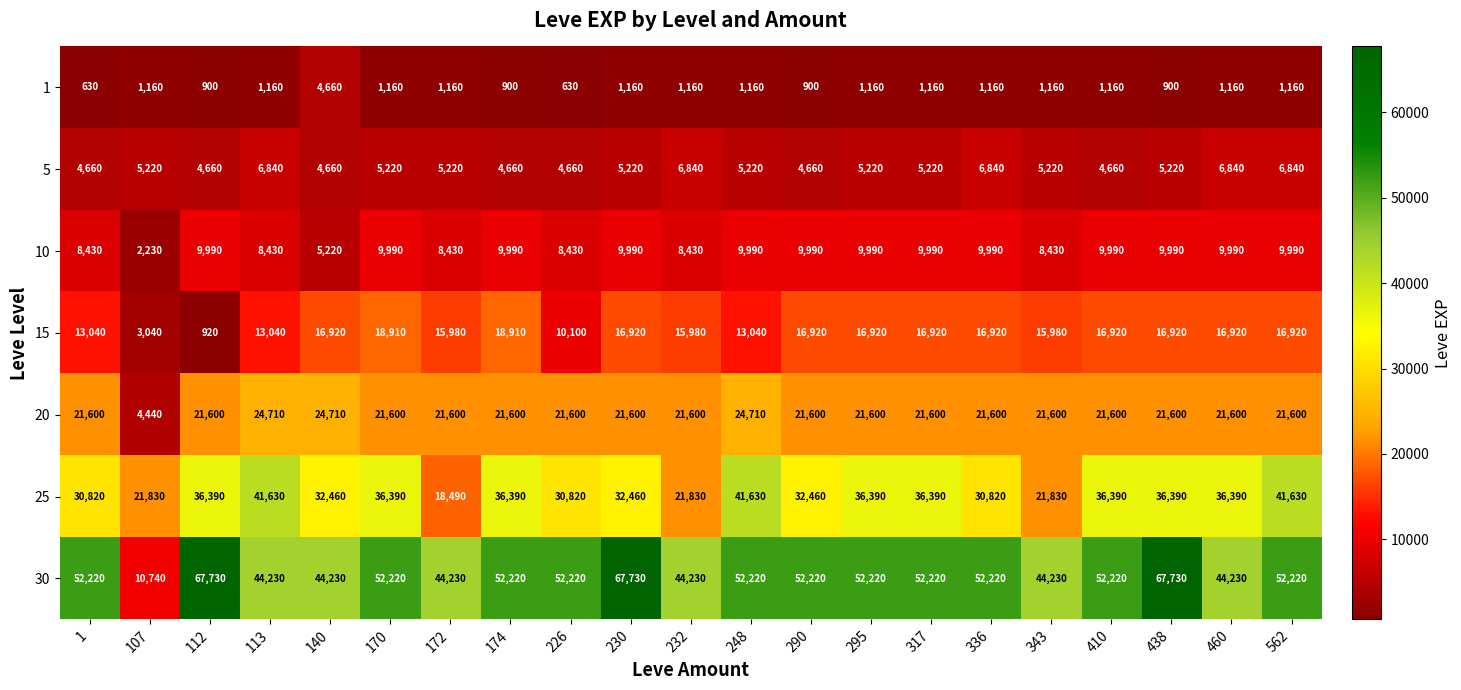

How many data points in 10 are less than 9990?

8